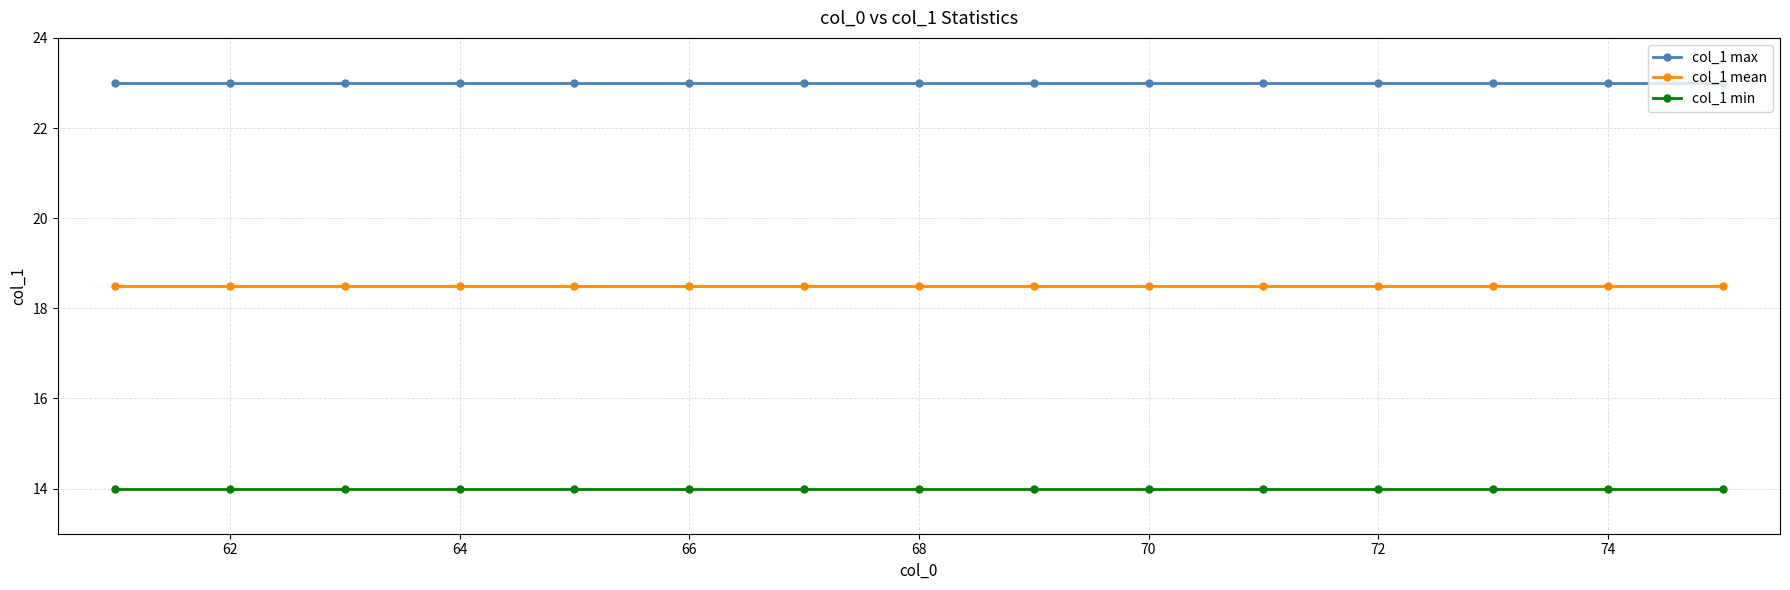

Reading left to right, extract all data points from this chart.

col_1 max: 23.0	23.0	23.0	23.0	23.0	23.0	23.0	23.0	23.0	23.0	23.0	23.0	23.0	23.0	23.0
col_1 mean: 18.5	18.5	18.5	18.5	18.5	18.5	18.5	18.5	18.5	18.5	18.5	18.5	18.5	18.5	18.5
col_1 min: 14.0	14.0	14.0	14.0	14.0	14.0	14.0	14.0	14.0	14.0	14.0	14.0	14.0	14.0	14.0